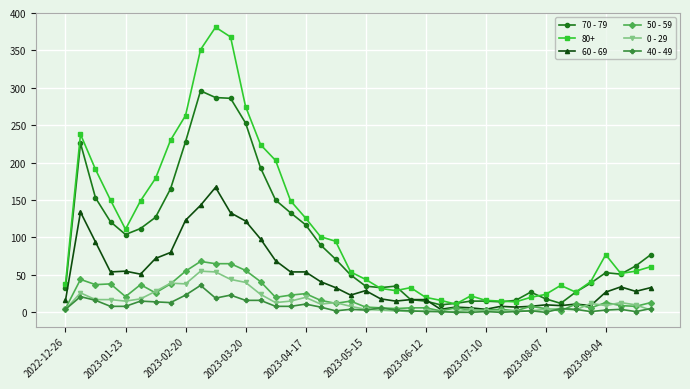

What are all the series names shown in the legend?

70 - 79, 80+, 60 - 69, 50 - 59, 0 - 29, 40 - 49